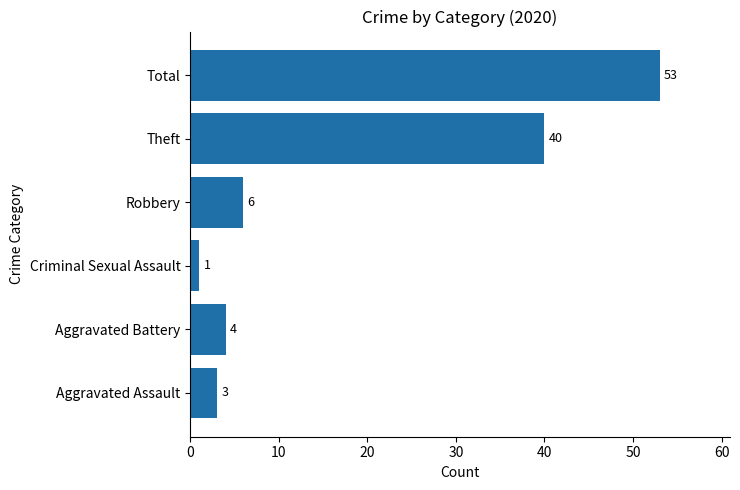

Reading bottom to top, what are all the values shown in this chart?

Aggravated Assault=3	Aggravated Battery=4	Criminal Sexual Assault=1	Robbery=6	Theft=40	Total=53